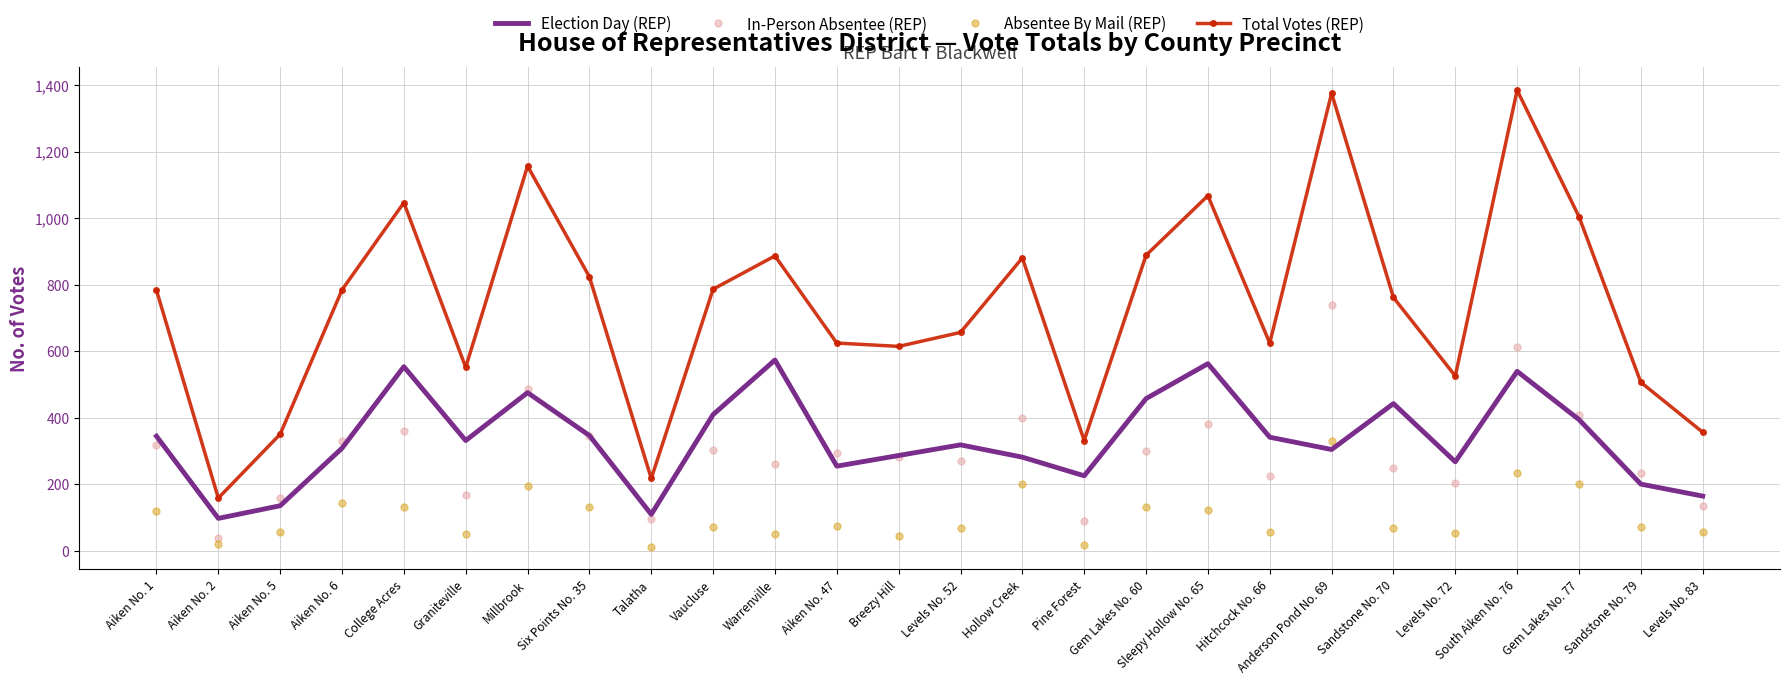

At which category does Total Votes (REP) reach its first local valley?

Aiken No. 2